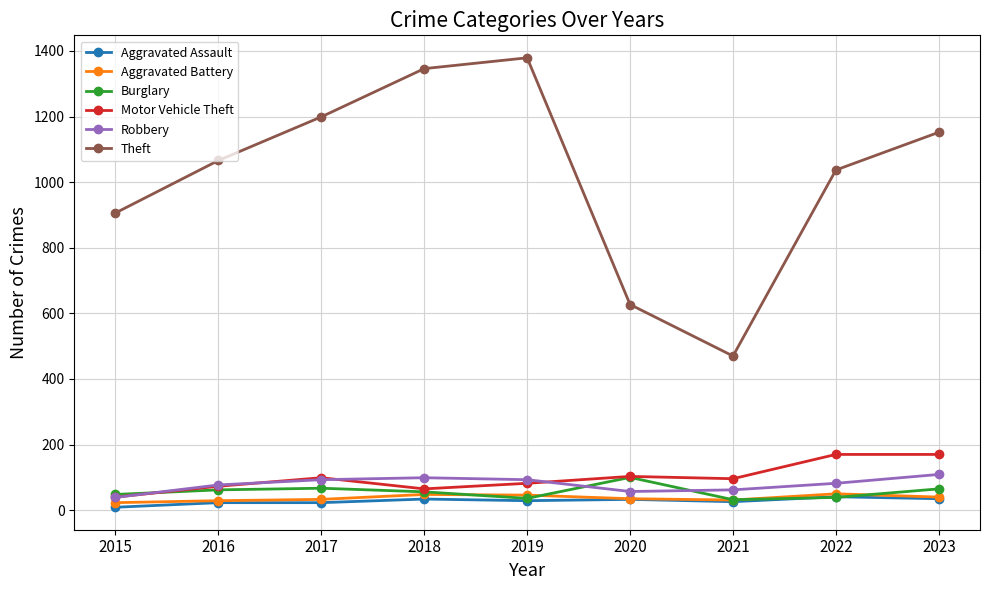

True or false: Theft and Aggravated Assault intersect in this chart.

False